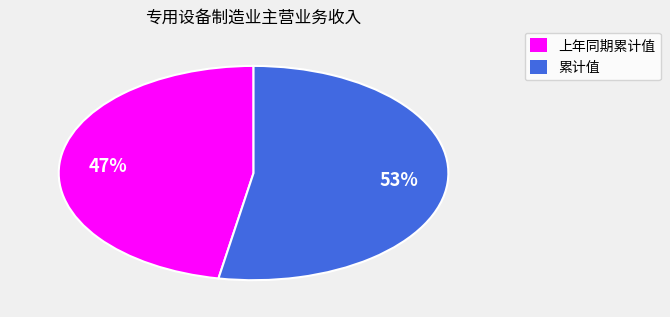

Does any single category account for the majority?

Yes